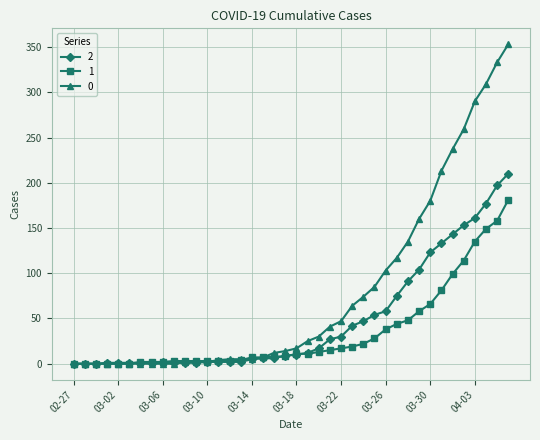

True or false: 2 has more than 0 points higher than both neighbors.

True